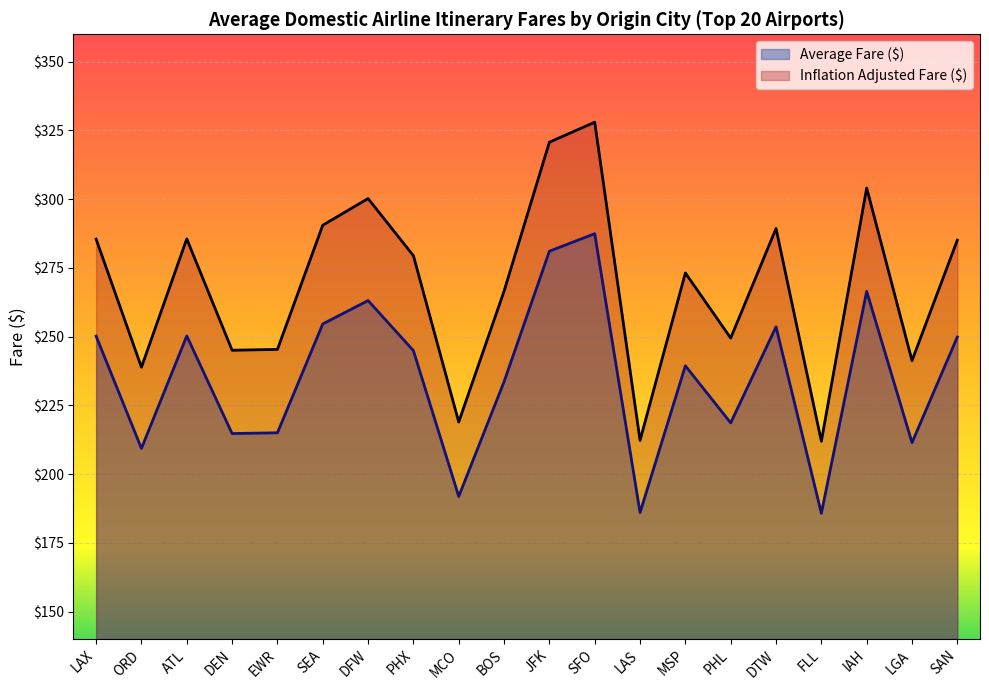

Which label corresponds to the smallest value in the chart?

FLL